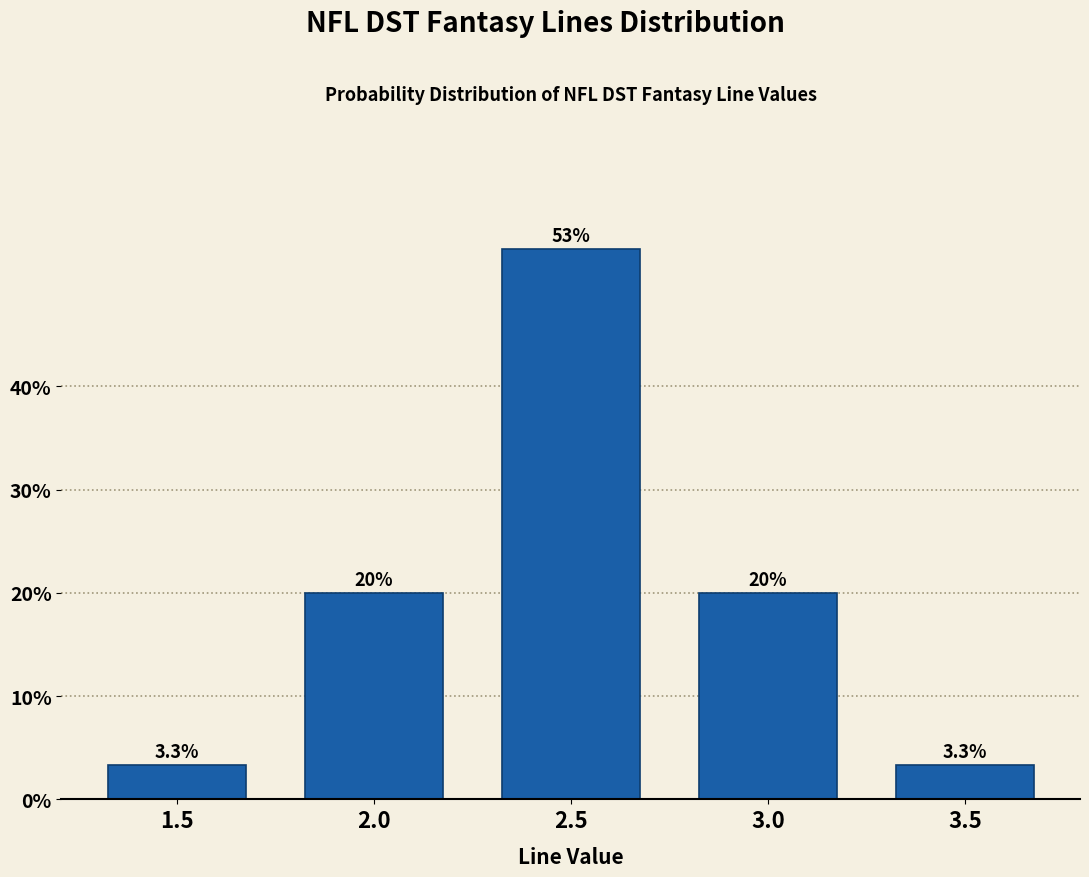

Reading right to left, extract all data points from this chart.

3.5=3.3	3.0=20.0	2.5=53.3	2.0=20.0	1.5=3.3